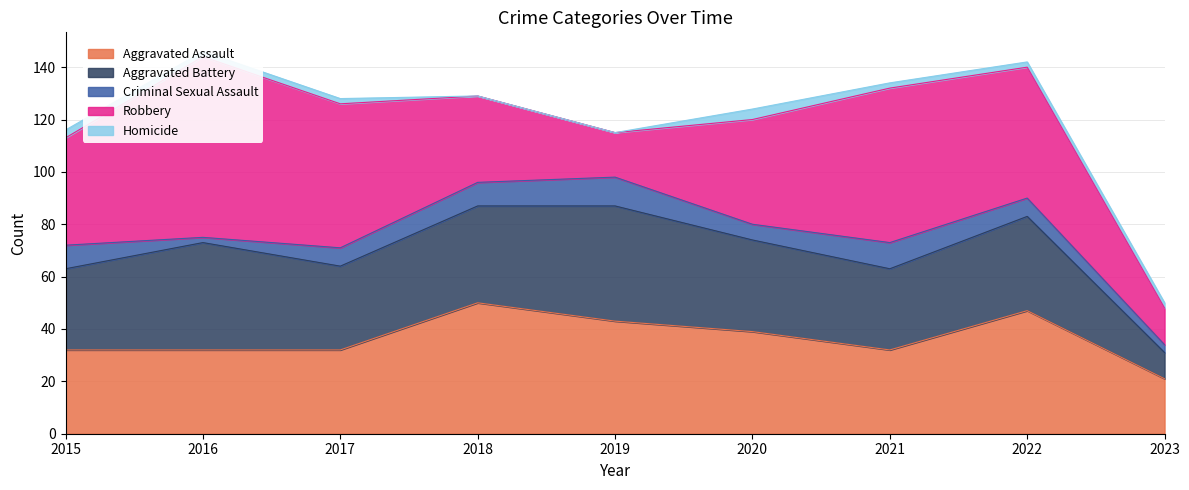

At how many categories does at least one series exceed 15?

9